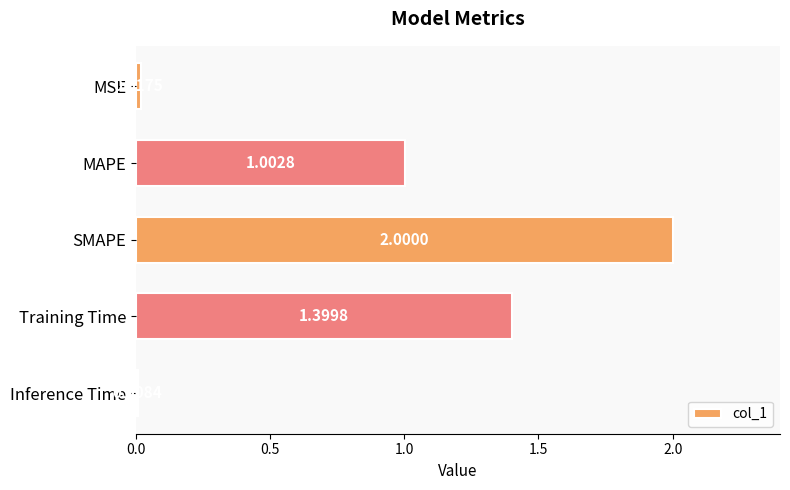

Where is the data nearest to the value 1?

MAPE